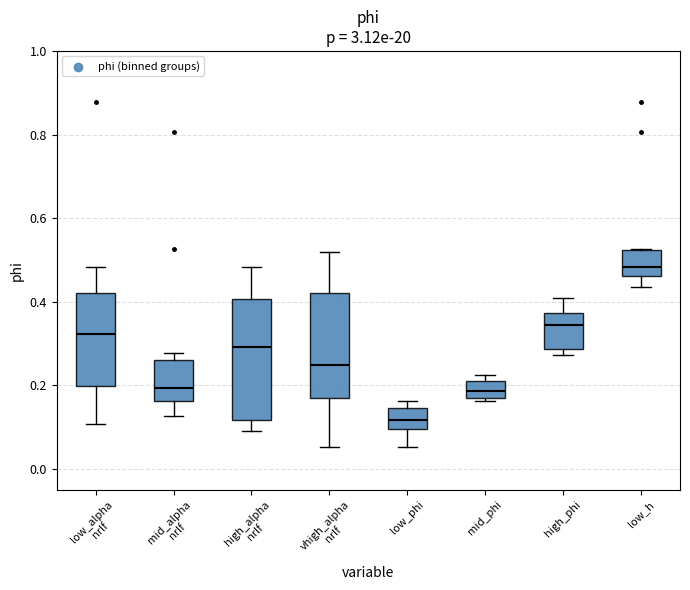

Reading left to right, transcribe this box plot: for each box, give where its median line is, the range the box spans, and where its two whiskers end, as read against the y-axis. The values are not printed on the chart, so give them approximately, as read against the axis.

low_alpha nrlf: median 0.32, box 0.20 to 0.42, whiskers 0.10 to 0.48
mid_alpha nrlf: median 0.20, box 0.16 to 0.26, whiskers 0.12 to 0.28
high_alpha nrlf: median 0.30, box 0.12 to 0.40, whiskers 0.10 to 0.48
vhigh_alpha nrlf: median 0.24, box 0.16 to 0.42, whiskers 0.06 to 0.52
low_phi: median 0.12, box 0.10 to 0.14, whiskers 0.06 to 0.16
mid_phi: median 0.18, box 0.16 to 0.22, whiskers 0.16 (just below the box's lower edge) to 0.22 (just above the box's upper edge)
high_phi: median 0.34, box 0.28 to 0.38, whiskers 0.28 (just below the box's lower edge) to 0.40
low_h: median 0.48, box 0.46 to 0.52, whiskers 0.44 to 0.52